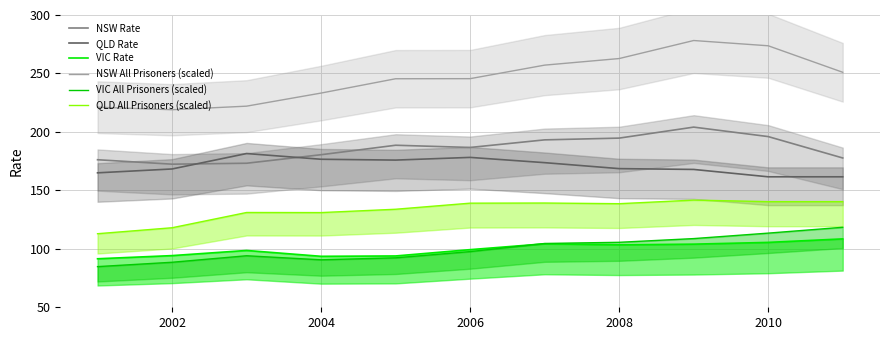

True or false: NSW Rate and QLD Rate intersect in this chart.

True